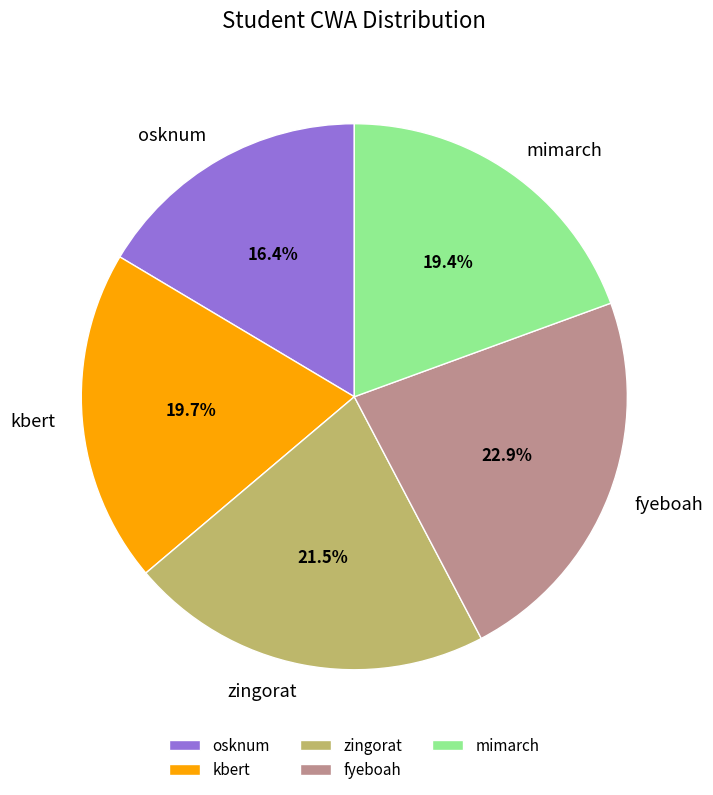

True or false: zingorat accounts for 31% of the total.

False